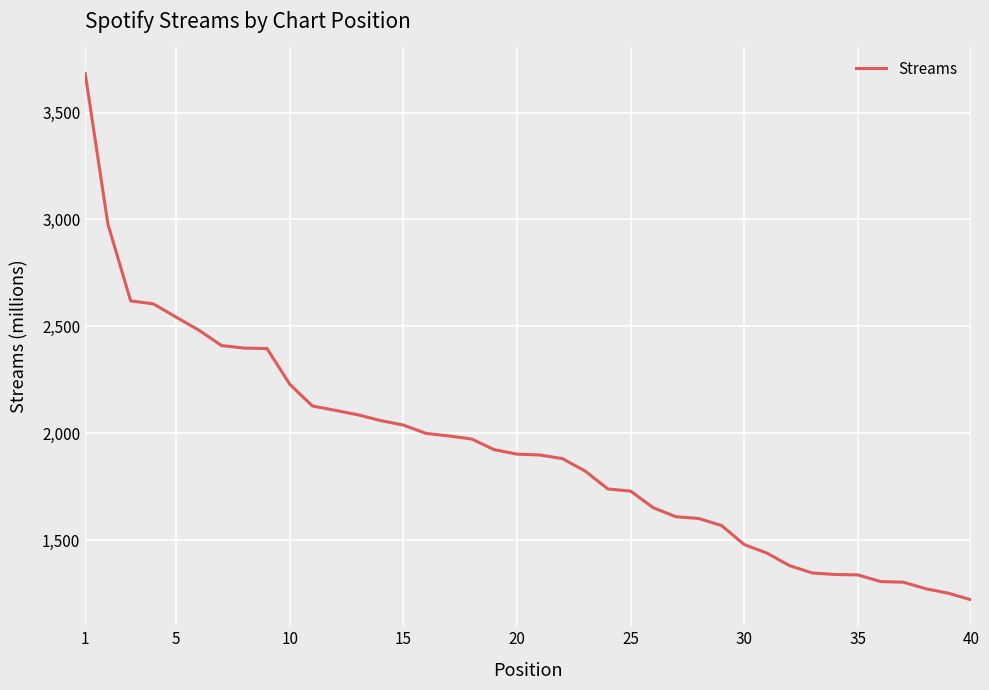

What is the smallest value displayed?

1220